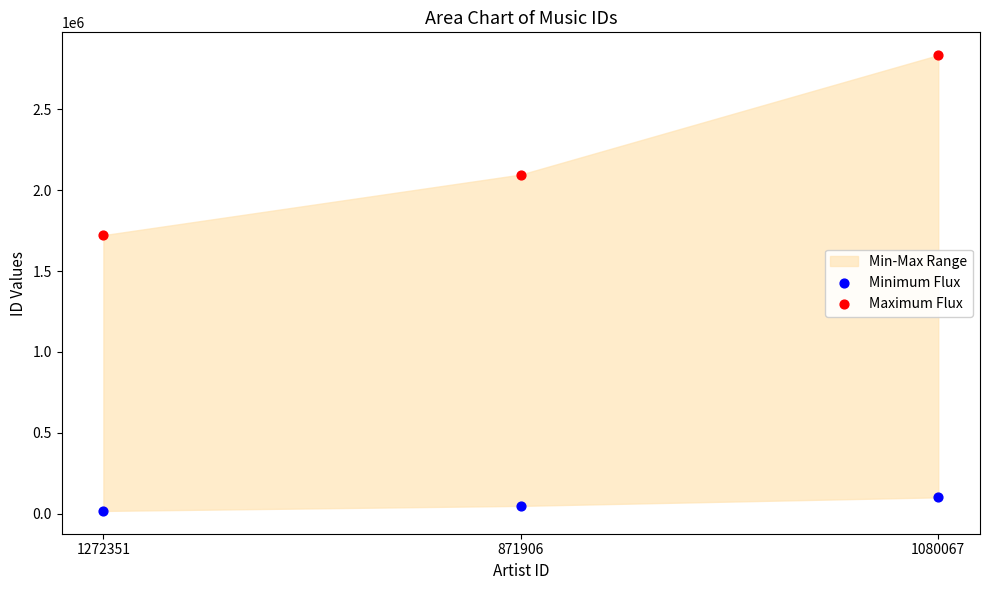

Across all data points, what is the range of Y values (max minus min)?

2815292